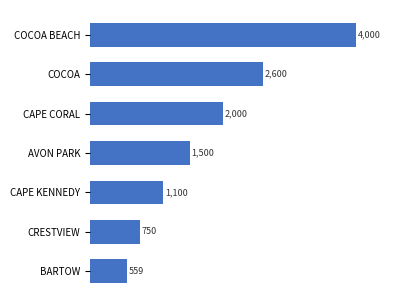

Is it true that the value at COCOA is 2600?

True